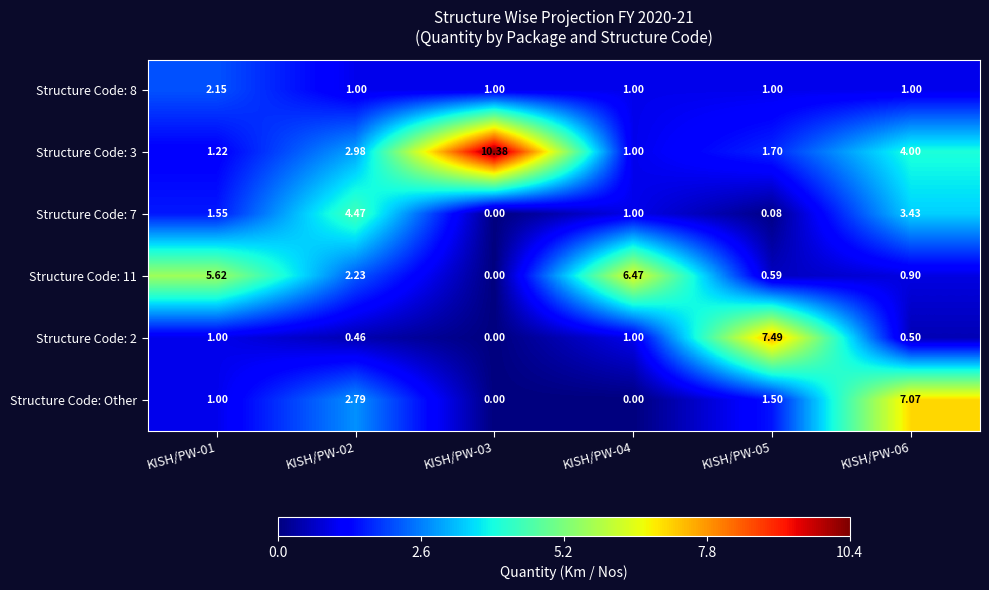

List the series in order of their peak value, lowest first.

Structure Code: 8, Structure Code: 7, Structure Code: 11, Structure Code: Other, Structure Code: 2, Structure Code: 3